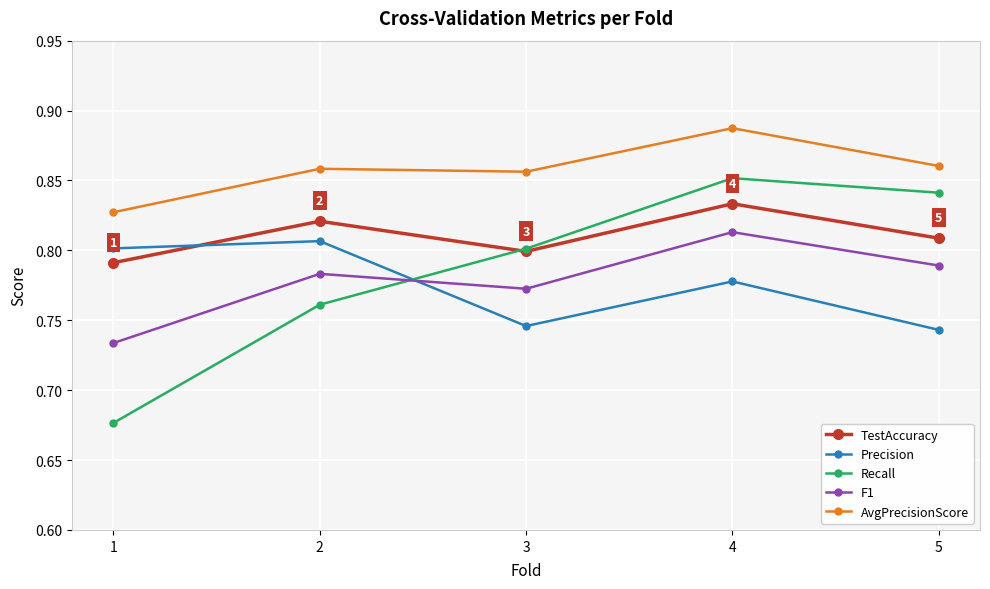

The Recall series shows 0.4 at 4. True or false?

False